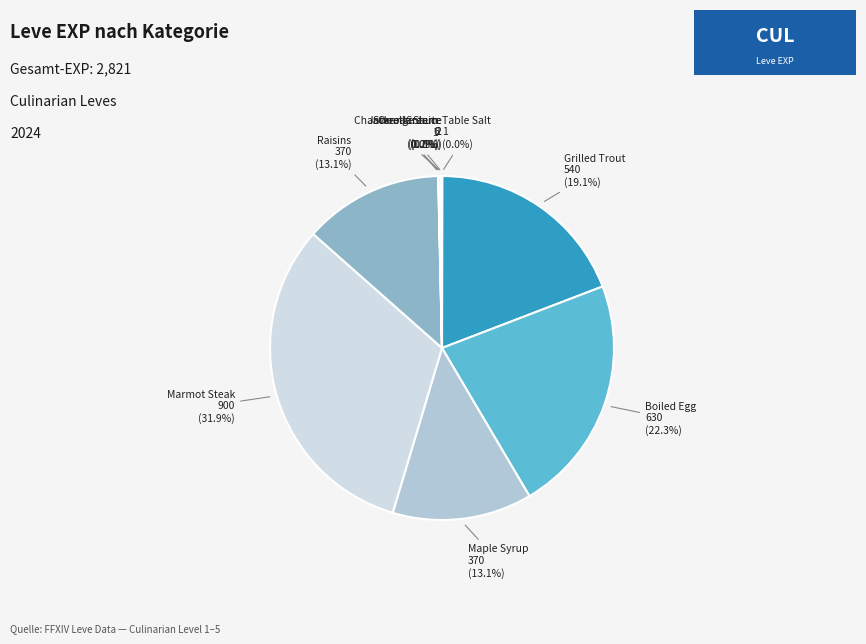

Is the sum of Raisins and Boiled Egg greater than half?

No